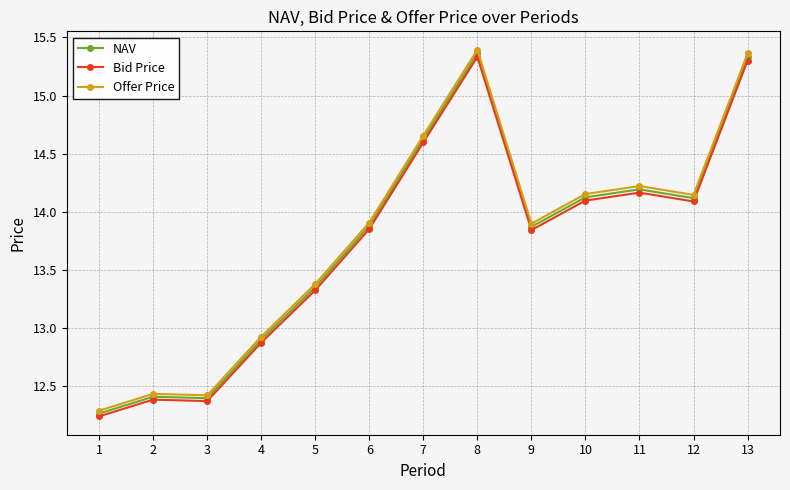

True or false: NAV has a value of 21.1 at 12.

False